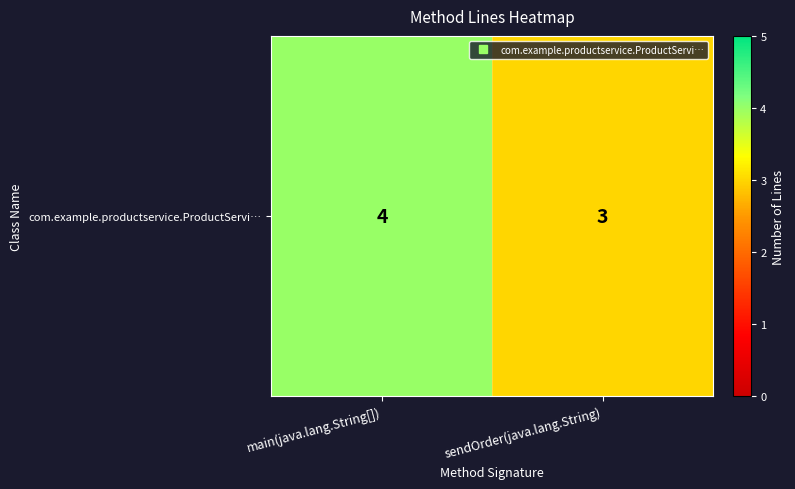

How many data points does each series have?

2